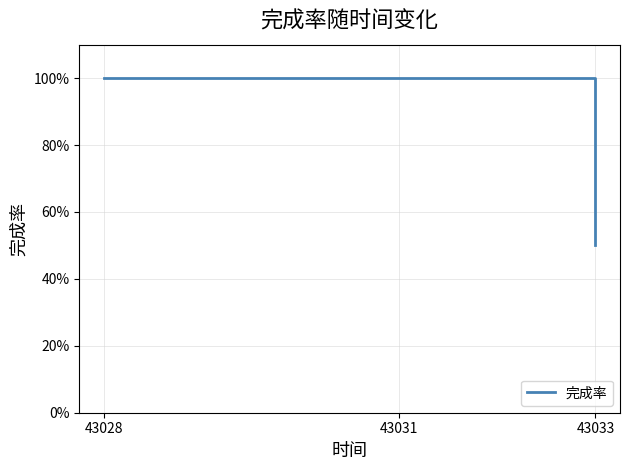

Count the values in the range 0 to 1.

3